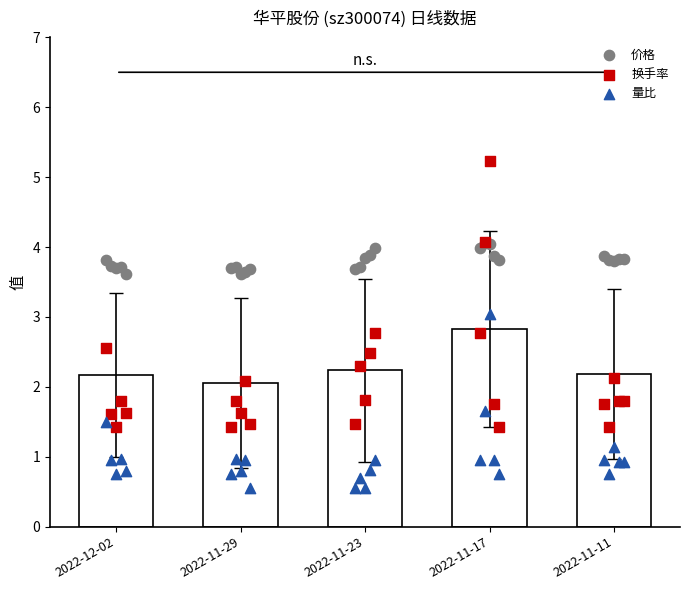

Which series has the widest spread of Y values?

换手率